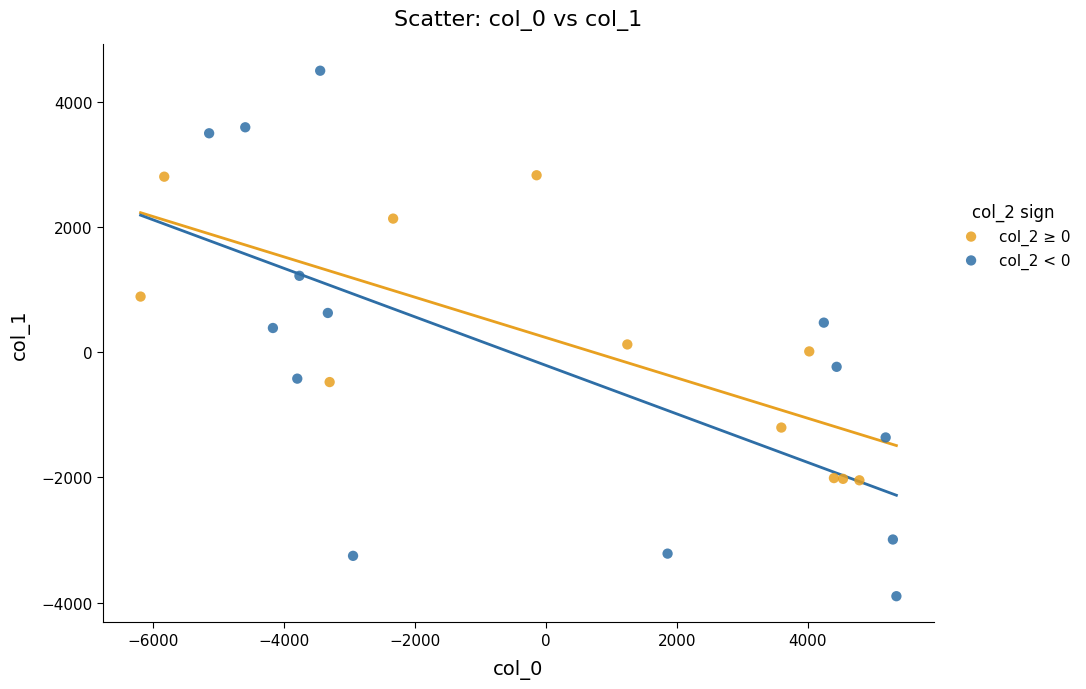

Which series has the largest Y range (max minus min)?

col_2 < 0